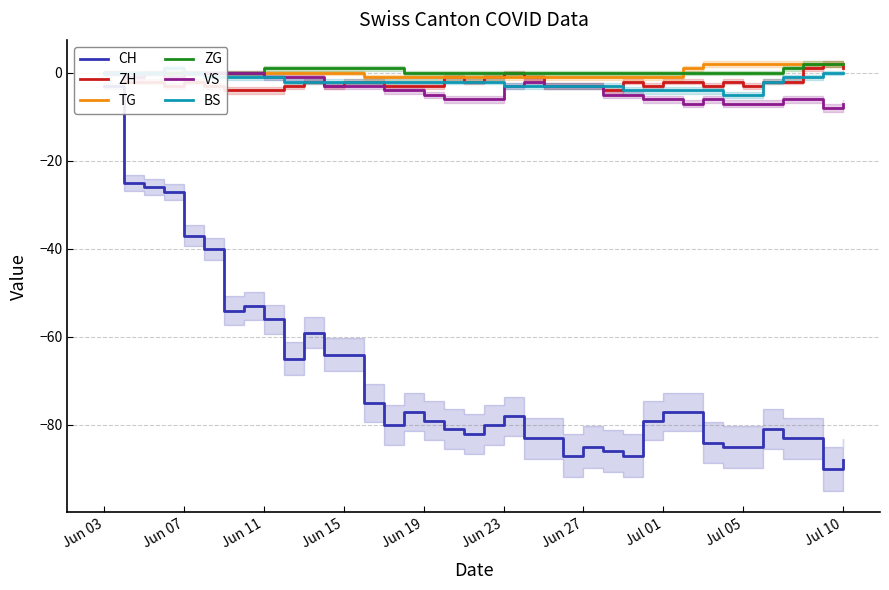

Reading left to right, what are all the values shown in this chart?

CH: -3	-25	-26	-27	-37	-40	-54	-53	-56	-65	-59	-64	-64	-75	-80	-77	-79	-81	-82	-80	-78	-83	-83	-87	-85	-86	-87	-79	-77	-77	-84	-85	-85	-81	-83	-83	-90	-88
ZH: 0	-2	-2	-3	-2	-3	-4	-4	-4	-3	-2	-3	-2	-2	-3	-3	-3	-1	-2	-1	0	-1	-3	-3	-3	-4	-2	-3	-2	-2	-3	-2	-3	-2	-2	1	2	1
TG: 0	0	0	0	0	0	0	0	0	0	0	0	0	-1	-1	-1	-1	-1	-1	-1	-1	-1	-1	-1	-1	-1	-1	-1	-1	1	2	2	2	2	2	2	2	2
ZG: 0	0	0	0	0	0	0	0	1	1	1	1	1	1	1	0	0	0	0	0	0	0	0	0	0	0	0	0	0	0	0	0	0	0	1	2	2	2
VS: 0	-1	0	-1	0	0	0	0	-1	-1	-1	-3	-3	-3	-4	-4	-5	-6	-6	-6	-3	-2	-3	-3	-3	-5	-5	-6	-6	-7	-6	-7	-7	-7	-6	-6	-8	-7
BS: 0	0	0	1	0	-1	-1	-1	-1	-2	-2	-2	-2	-2	-2	-2	-2	-2	-2	-2	-3	-3	-3	-3	-3	-3	-4	-4	-4	-4	-4	-5	-5	-2	-1	-1	0	0